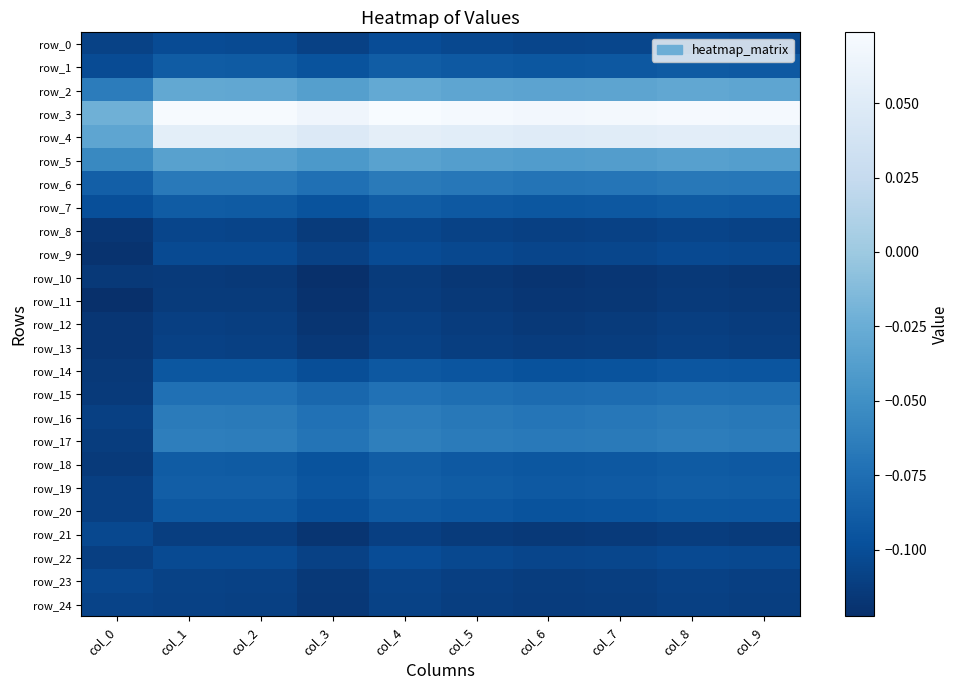

The value of row_10 at col_1 is -0.2. True or false?

False